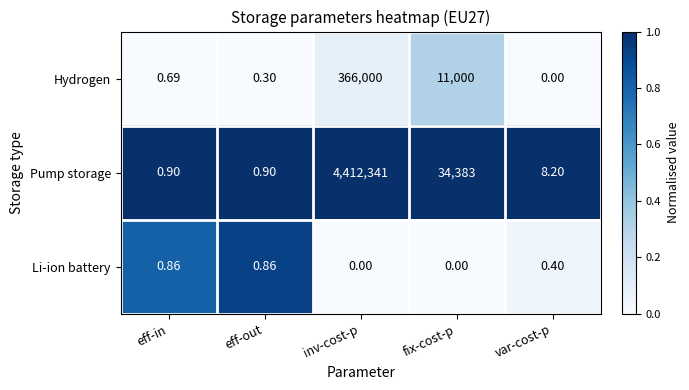

Count the number of categories in the chart.

5